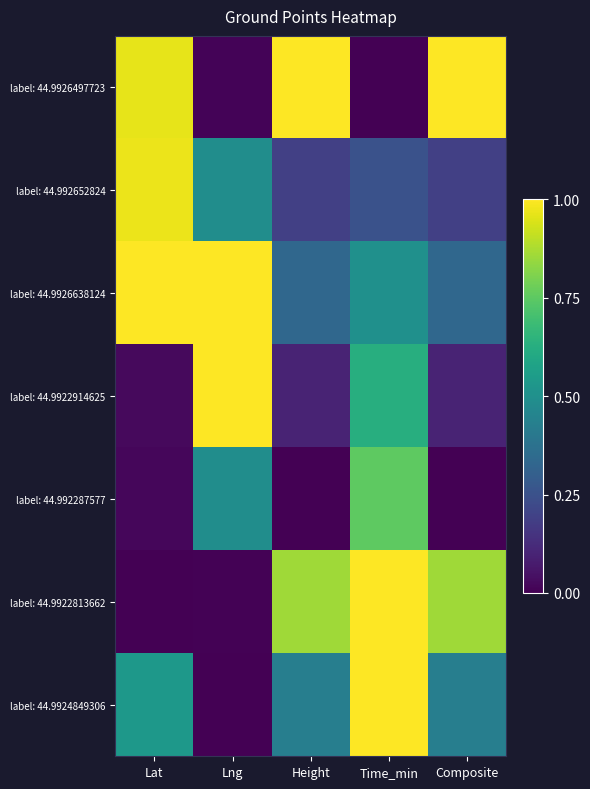

Reading left to right, what are all the values shown in this chart?

label: 44.9926497723: Lat=1.0	Lng=0.0	Height=1.0	Time_min=0.0	Composite=1.0
label: 44.992652824: Lat=1.0	Lng=0.5	Height=0.2	Time_min=0.2	Composite=0.2
label: 44.9926638124: Lat=1.0	Lng=1.0	Height=0.3	Time_min=0.5	Composite=0.3
label: 44.9922914625: Lat=0.0	Lng=1.0	Height=0.1	Time_min=0.6	Composite=0.1
label: 44.992287577: Lat=0.0	Lng=0.5	Height=0.0	Time_min=0.8	Composite=0.0
label: 44.9922813662: Lat=0.0	Lng=0.0	Height=0.9	Time_min=1.0	Composite=0.9
label: 44.9924849306: Lat=0.5	Lng=0.0	Height=0.4	Time_min=1.0	Composite=0.4